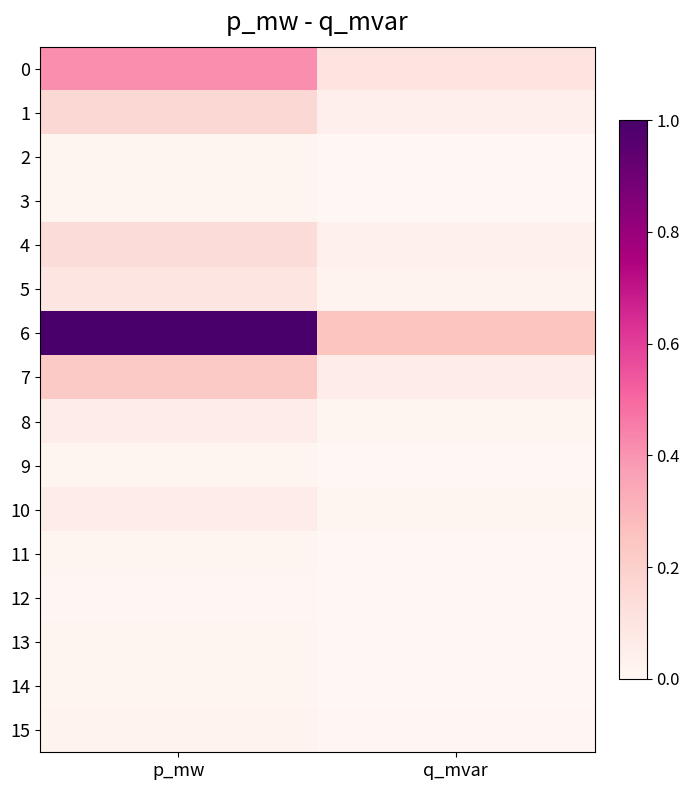

Reading left to right, what are all the values shown in this chart?

0: p_mw=0.4	q_mvar=0.1
1: p_mw=0.2	q_mvar=0.0
2: p_mw=0.0	q_mvar=0.0
3: p_mw=0.0	q_mvar=0.0
4: p_mw=0.1	q_mvar=0.0
5: p_mw=0.1	q_mvar=0.0
6: p_mw=1.0	q_mvar=0.2
7: p_mw=0.2	q_mvar=0.1
8: p_mw=0.1	q_mvar=0.0
9: p_mw=0.0	q_mvar=0.0
10: p_mw=0.1	q_mvar=0.0
11: p_mw=0.0	q_mvar=0.0
12: p_mw=0.0	q_mvar=0.0
13: p_mw=0.0	q_mvar=0.0
14: p_mw=0.0	q_mvar=0.0
15: p_mw=0.0	q_mvar=0.0